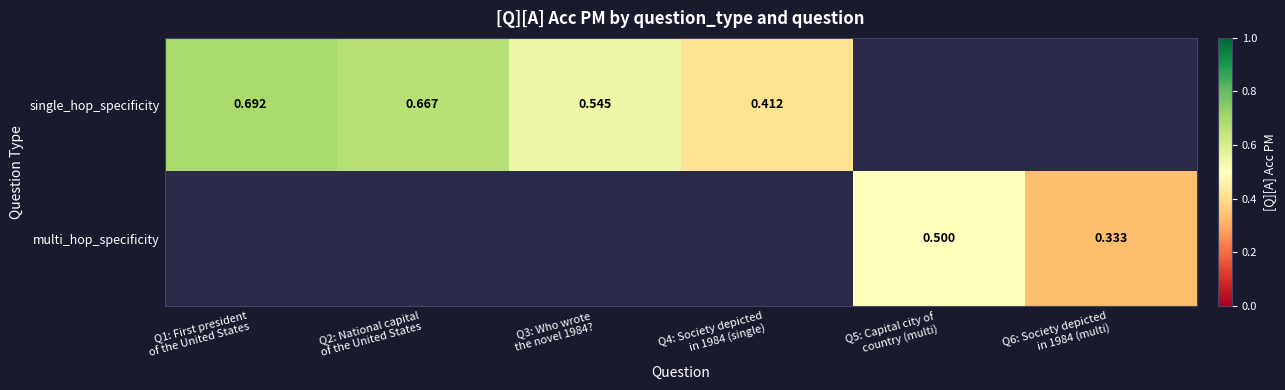

Between Q1: First president
of the United States and Q2: National capital
of the United States, which is larger?

Q1: First president
of the United States